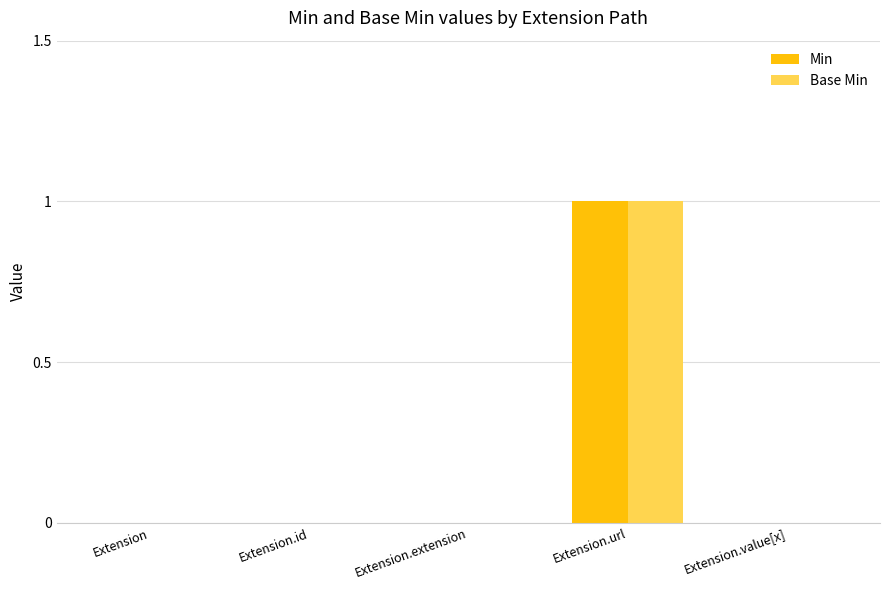

How many Base Min values are between 0 and 1?

5